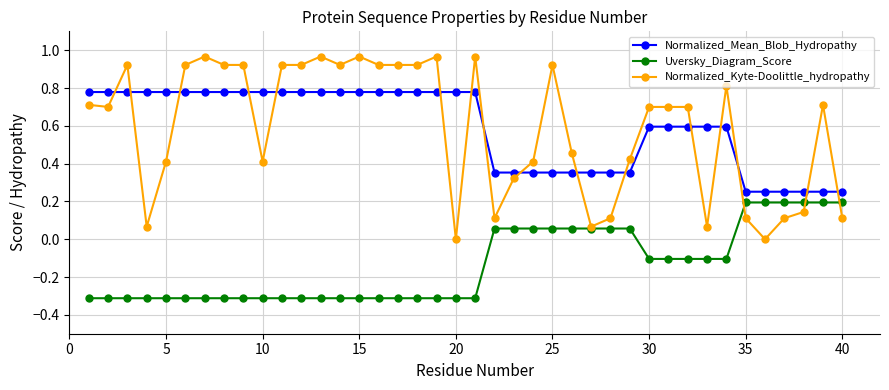

At how many categories does at least one series exceed 0?

40